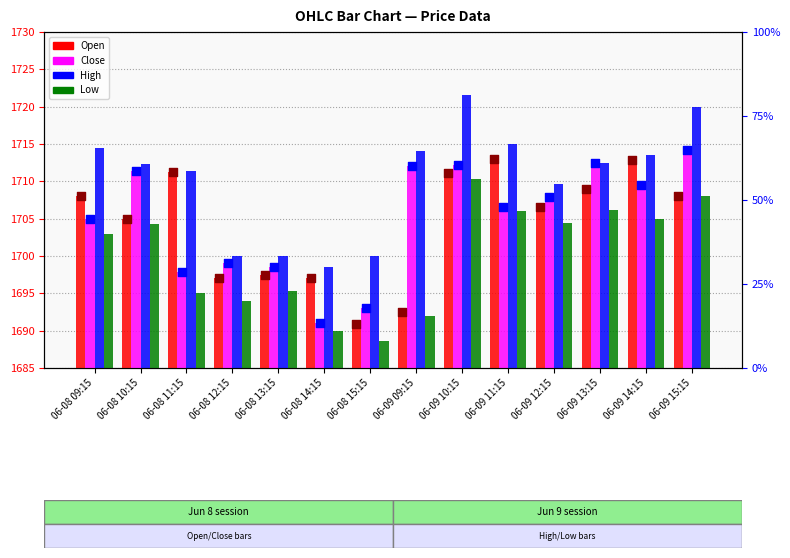

Which series has the largest total across all categories?

High